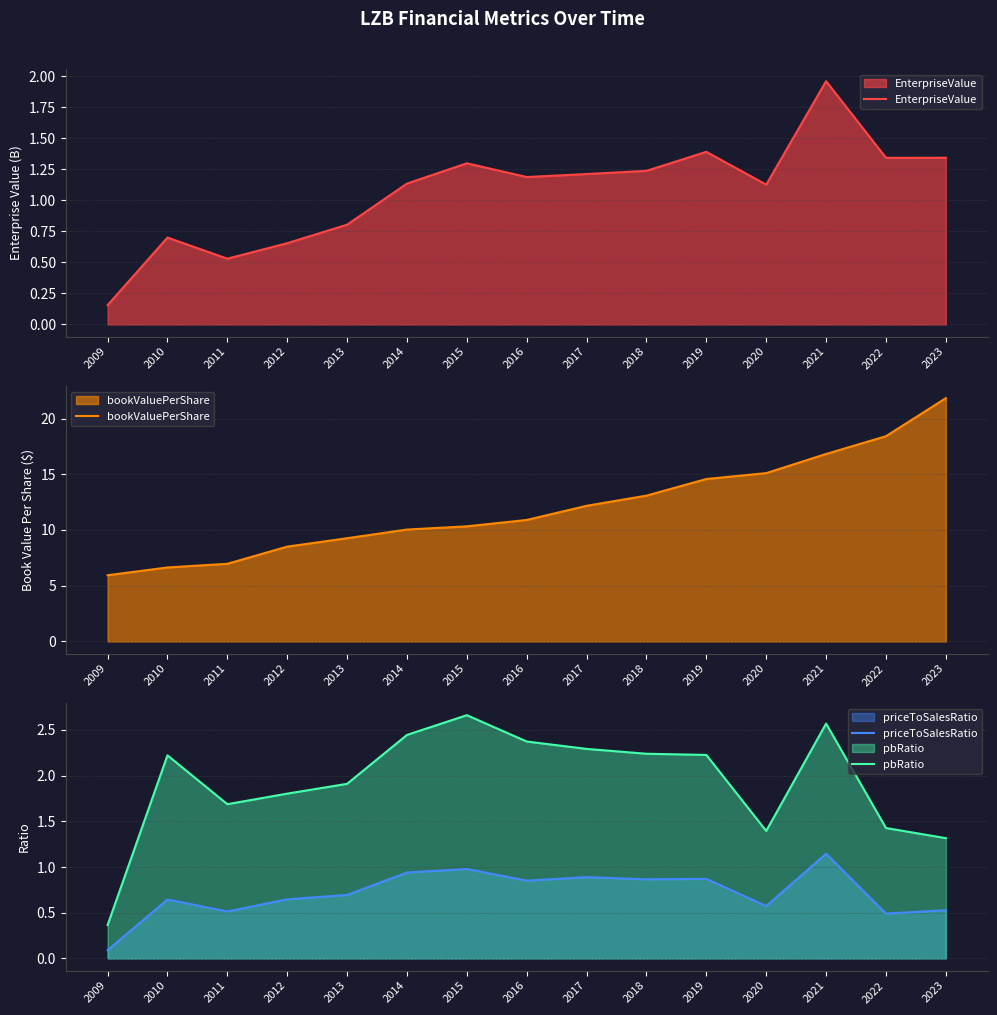

Reading right to left, extract all data points from this chart.

EnterpriseValue: 2023=1.3	2022=1.3	2021=2.0	2020=1.1	2019=1.4	2018=1.2	2017=1.2	2016=1.2	2015=1.3	2014=1.1	2013=0.8	2012=0.7	2011=0.5	2010=0.7	2009=0.2
bookValuePerShare: 2023=21.8	2022=18.4	2021=16.8	2020=15.1	2019=14.6	2018=13.1	2017=12.2	2016=10.9	2015=10.3	2014=10.0	2013=9.3	2012=8.5	2011=7.0	2010=6.6	2009=5.9
priceToSalesRatio: 2023=0.5	2022=0.5	2021=1.1	2020=0.6	2019=0.9	2018=0.9	2017=0.9	2016=0.9	2015=1.0	2014=0.9	2013=0.7	2012=0.6	2011=0.5	2010=0.6	2009=0.1
pbRatio: 2023=1.3	2022=1.4	2021=2.6	2020=1.4	2019=2.2	2018=2.2	2017=2.3	2016=2.4	2015=2.7	2014=2.4	2013=1.9	2012=1.8	2011=1.7	2010=2.2	2009=0.4